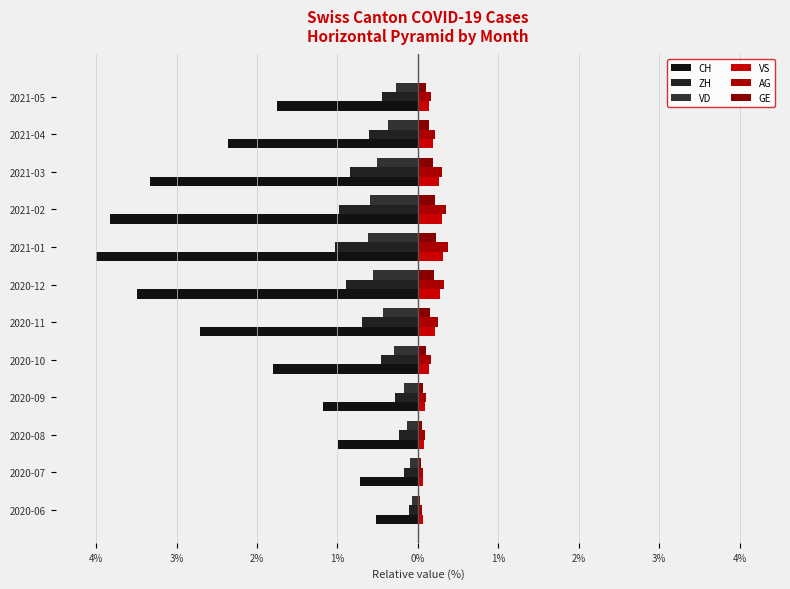

What is the value of the ZH bar at the 2nd from the left?

-0.2